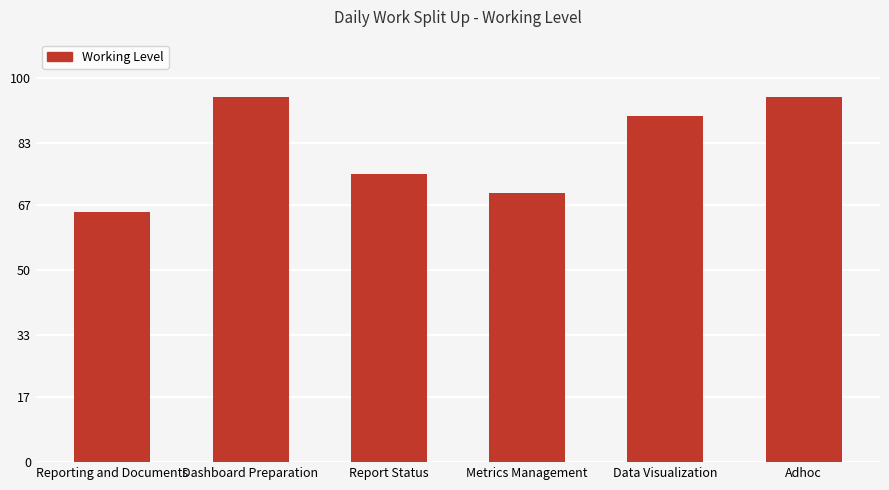

What is the difference between the second highest and second lowest values?

25